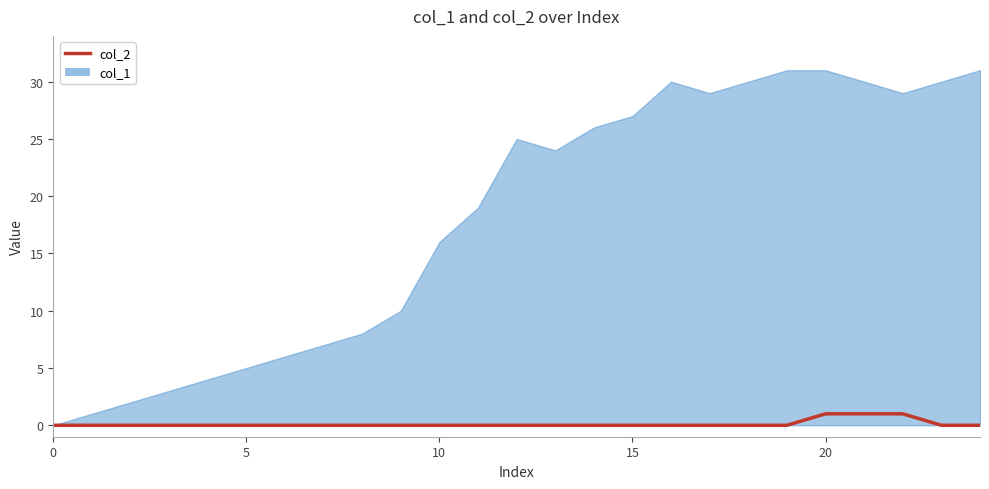

The value at 22 is 1. True or false?

True